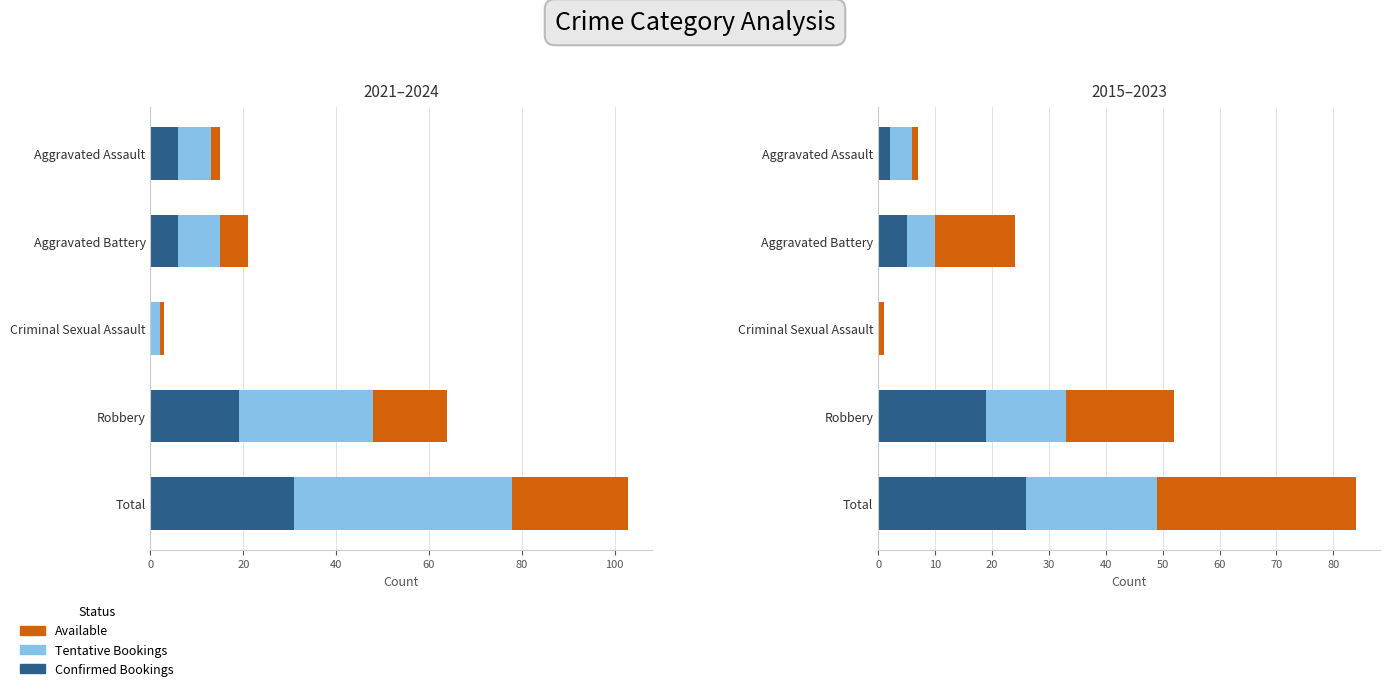

How many values in the Available series exceed 14?

2